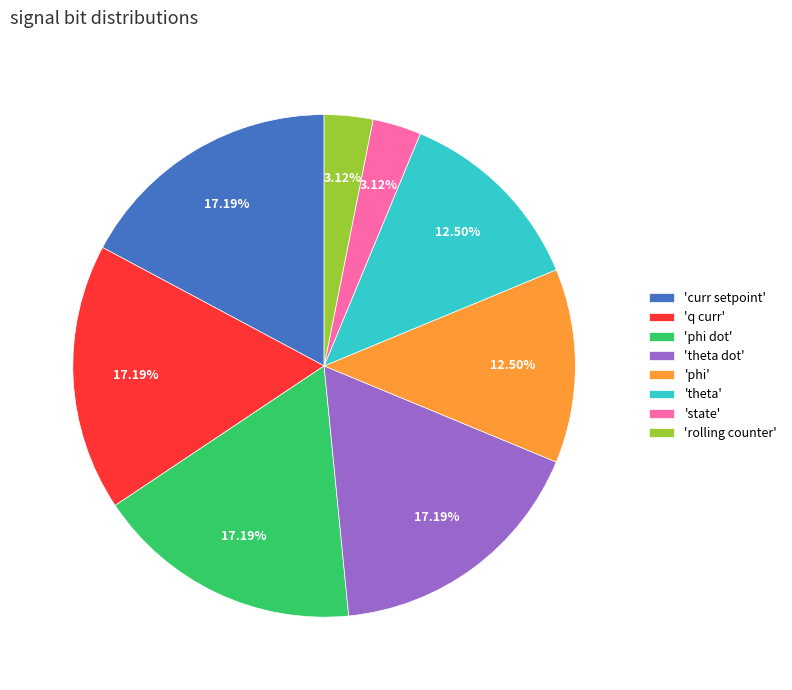

Does 'phi dot' account for over 50% of the chart?

No